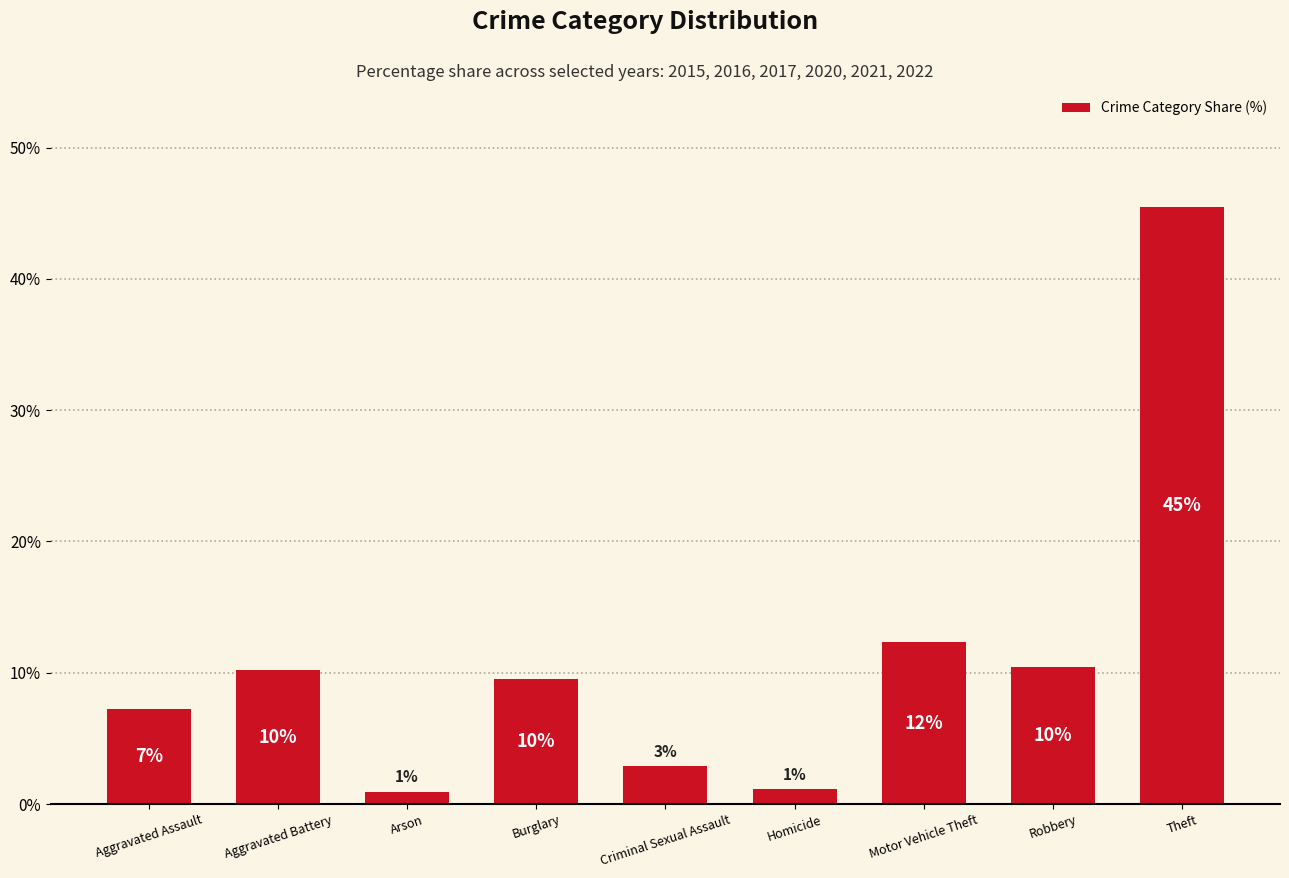

Does the chart contain any negative values?

No